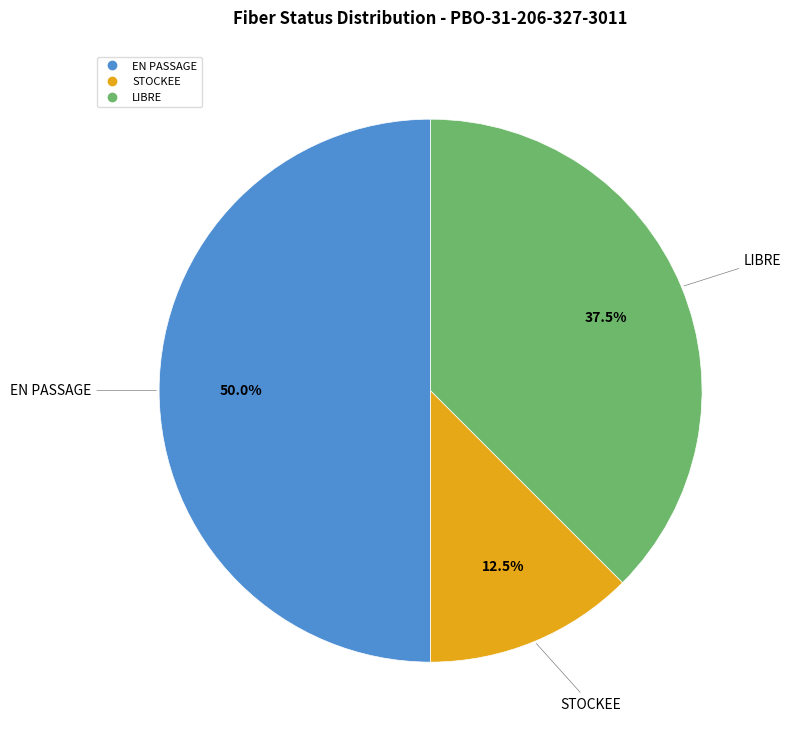

True or false: LIBRE accounts for 24% of the total.

False